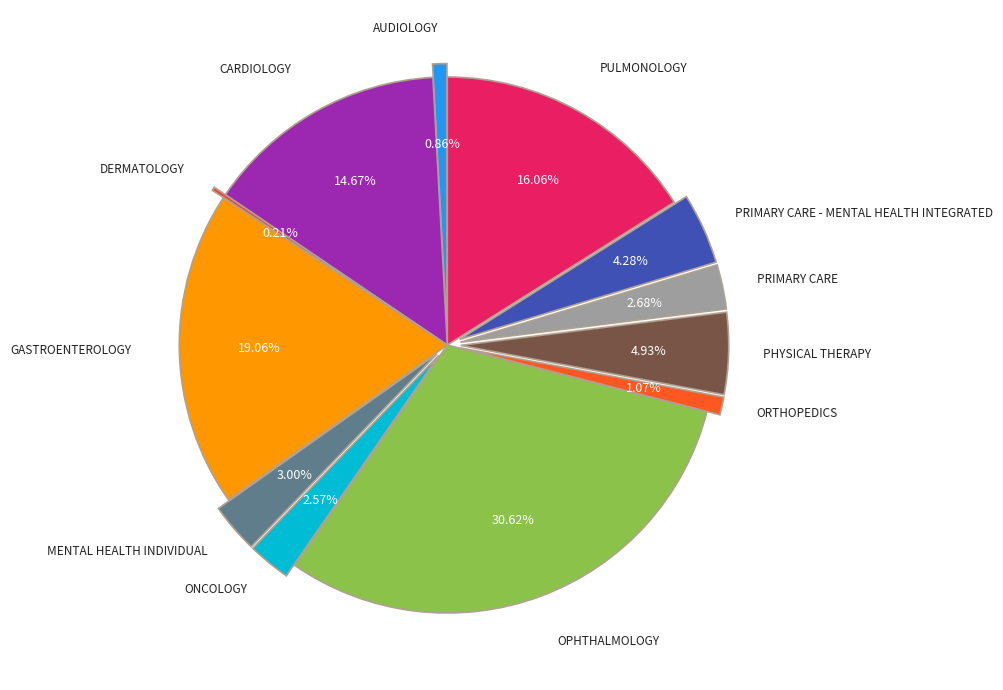

The ENDOCRINOLOGY slice represents 0% of the pie. True or false?

True